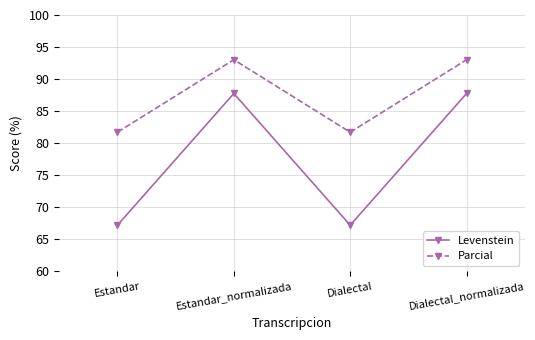

What is the maximum value shown in the chart?

93.0